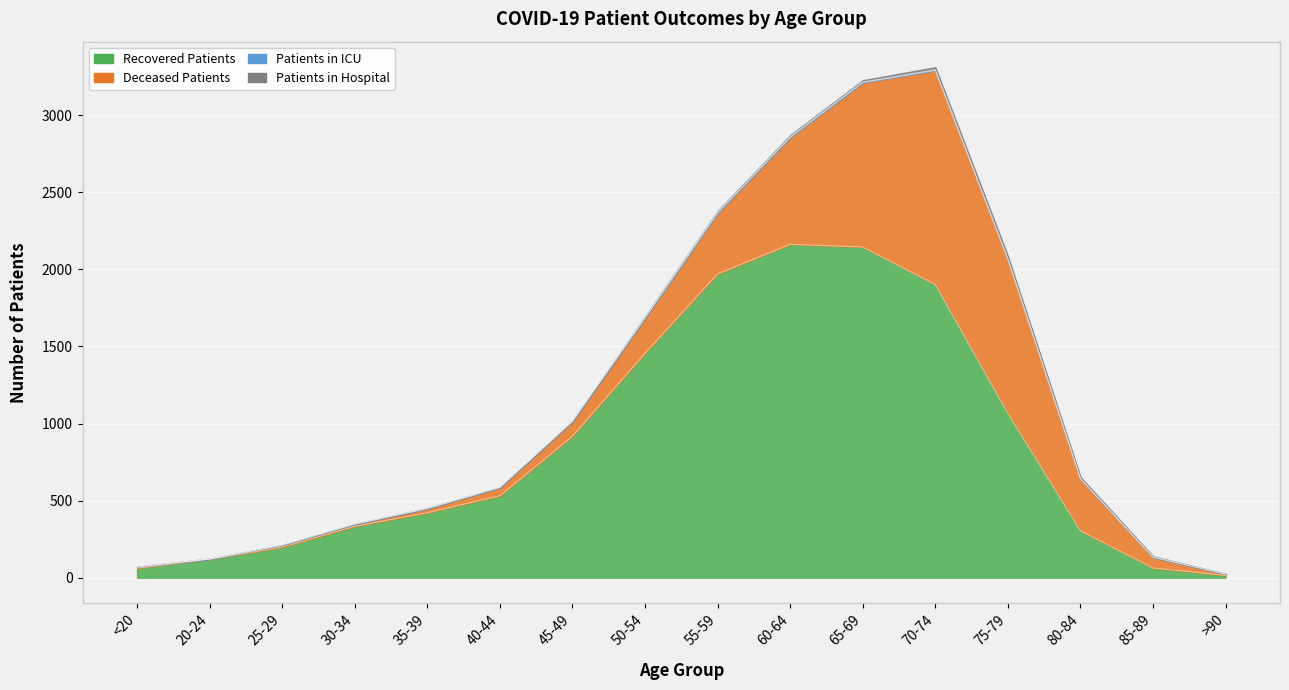

How many distinct data groups are displayed?

4